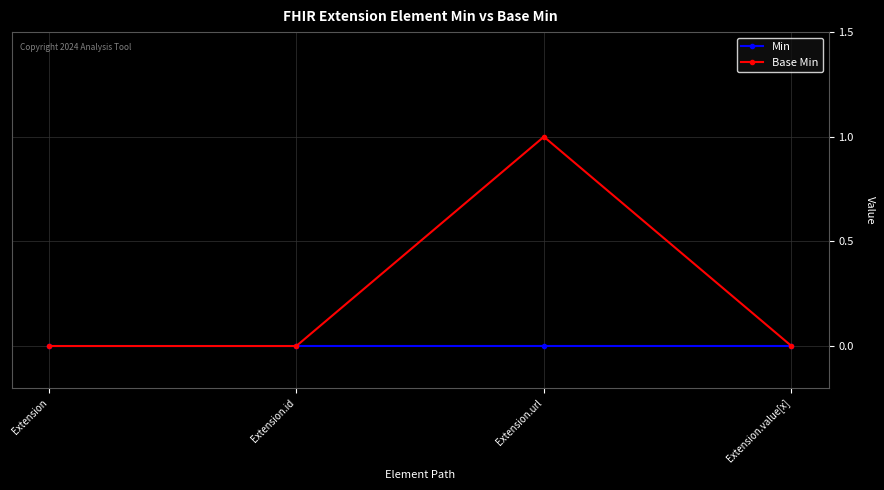

The value of Base Min at Extension.id is 1. True or false?

False